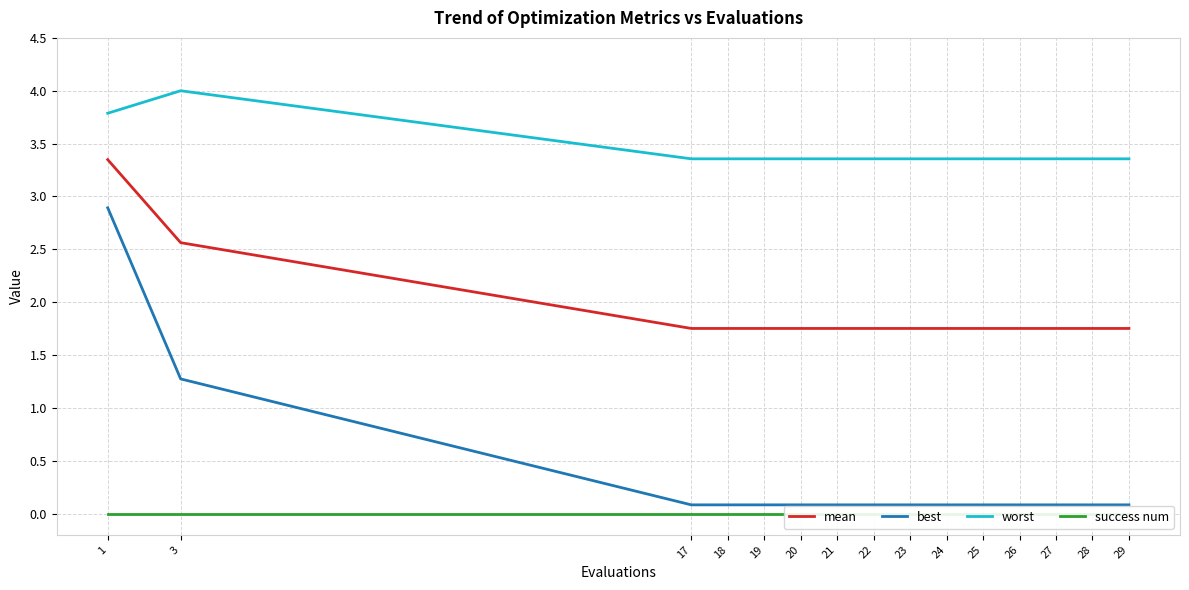

Reading left to right, what are all the values shown in this chart?

mean: 1=3.3	3=2.6	17=1.8	18=1.8	19=1.8	20=1.8	21=1.8	22=1.8	23=1.8	24=1.8	25=1.8	26=1.8	27=1.8	28=1.8	29=1.8
best: 1=2.9	3=1.3	17=0.1	18=0.1	19=0.1	20=0.1	21=0.1	22=0.1	23=0.1	24=0.1	25=0.1	26=0.1	27=0.1	28=0.1	29=0.1
worst: 1=3.8	3=4.0	17=3.4	18=3.4	19=3.4	20=3.4	21=3.4	22=3.4	23=3.4	24=3.4	25=3.4	26=3.4	27=3.4	28=3.4	29=3.4
success num: 1=0.0	3=0.0	17=0.0	18=0.0	19=0.0	20=0.0	21=0.0	22=0.0	23=0.0	24=0.0	25=0.0	26=0.0	27=0.0	28=0.0	29=0.0